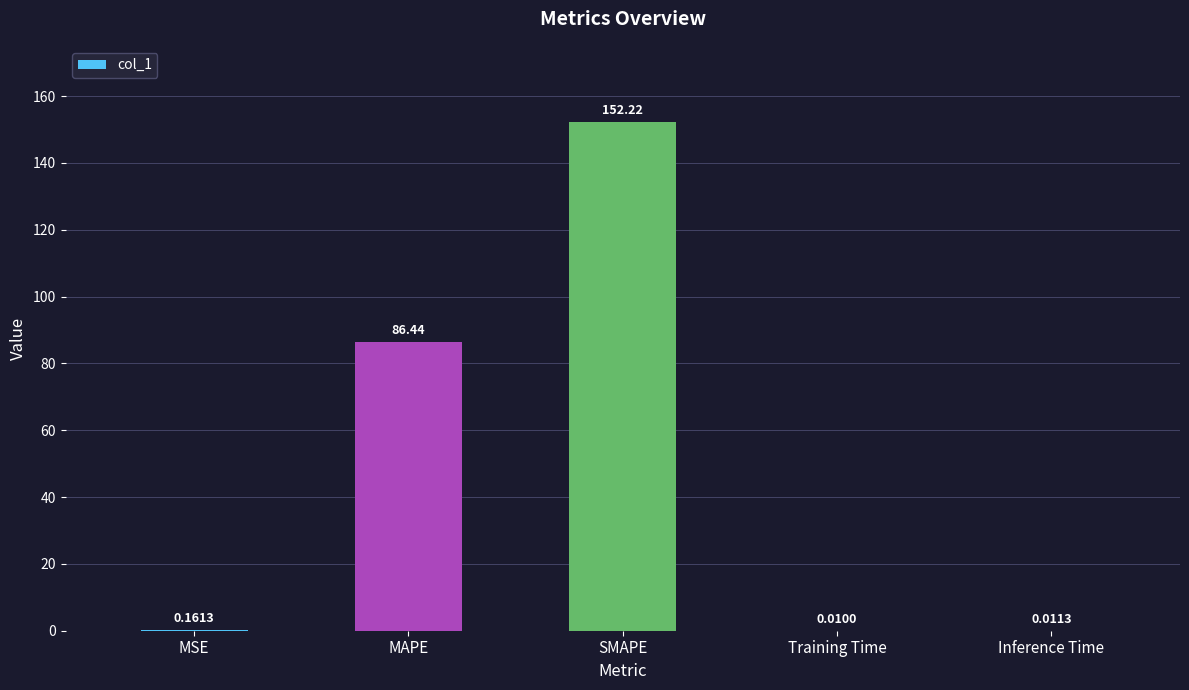

Which has a higher value, MSE or SMAPE?

SMAPE